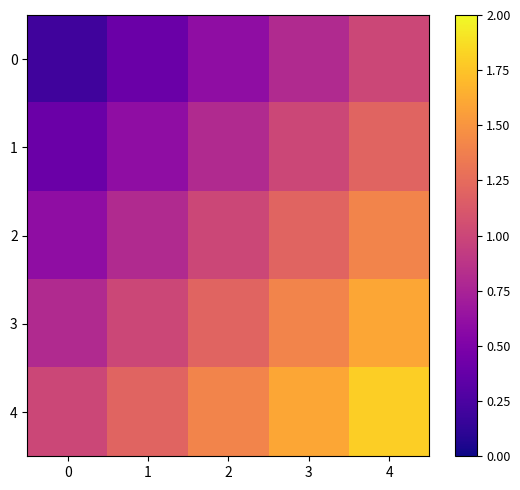

Between 2 and 4, which series saw the biggest shift?

3